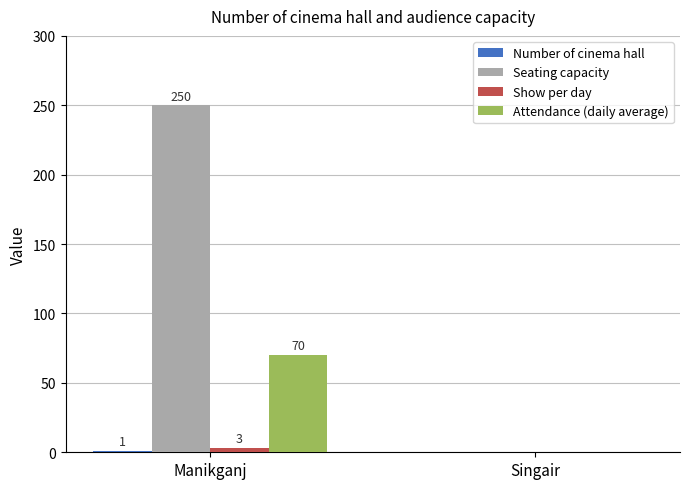

Which category has the highest value across all series?

Manikganj